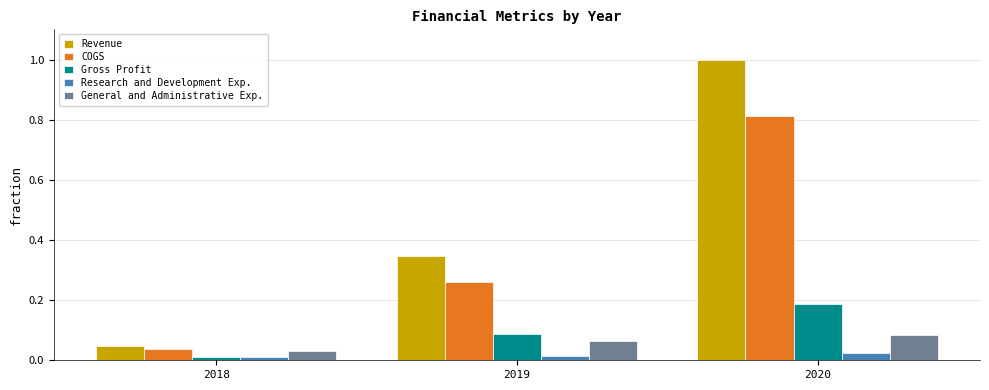

What is the spread (max minus min) of values at 2020?

1.0